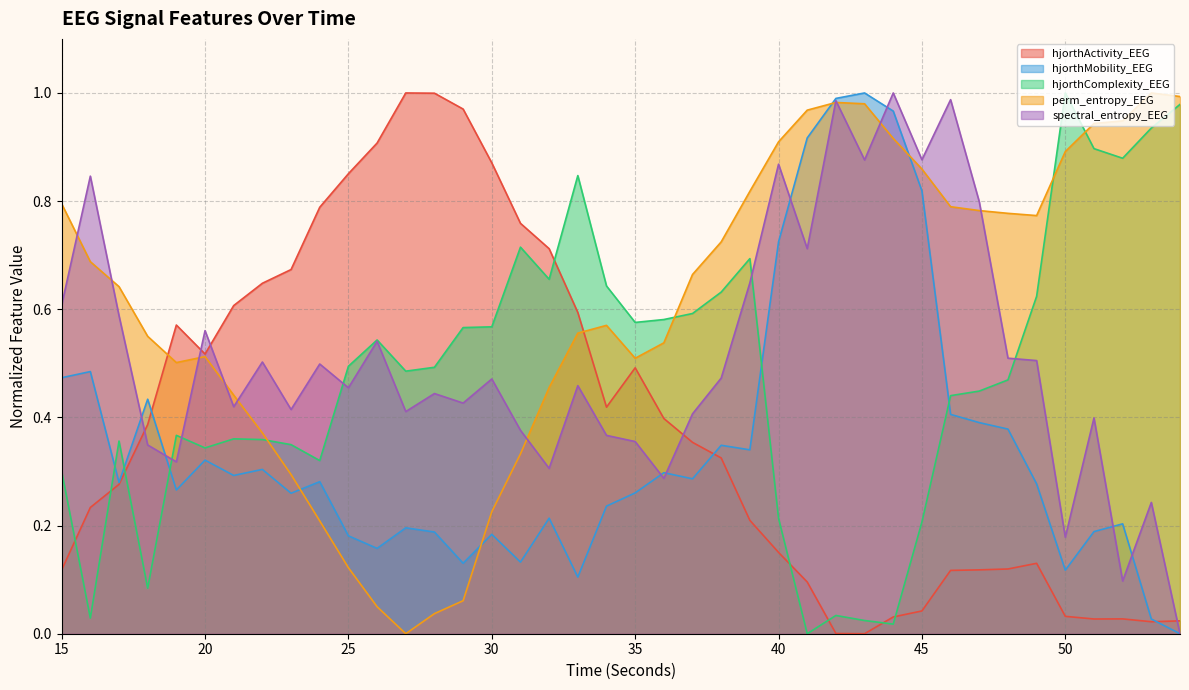

Which series ends up on top after the final intersection of hjorthActivity_EEG and hjorthMobility_EEG?

hjorthActivity_EEG